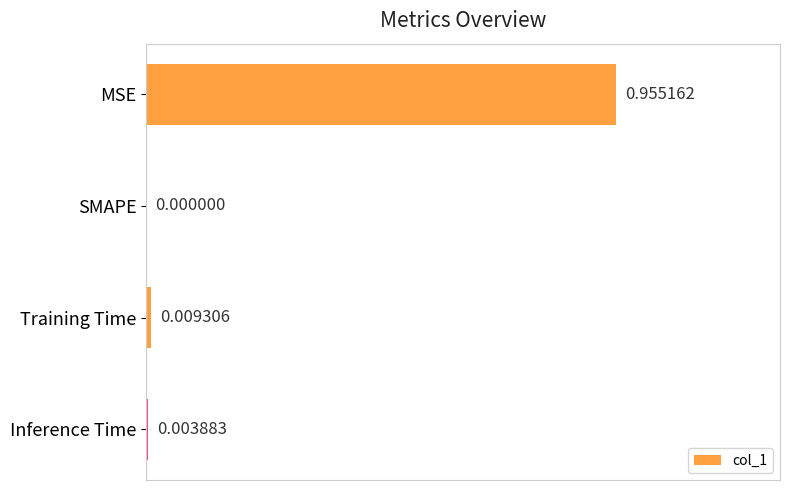

Where is the data nearest to the value 0?

SMAPE